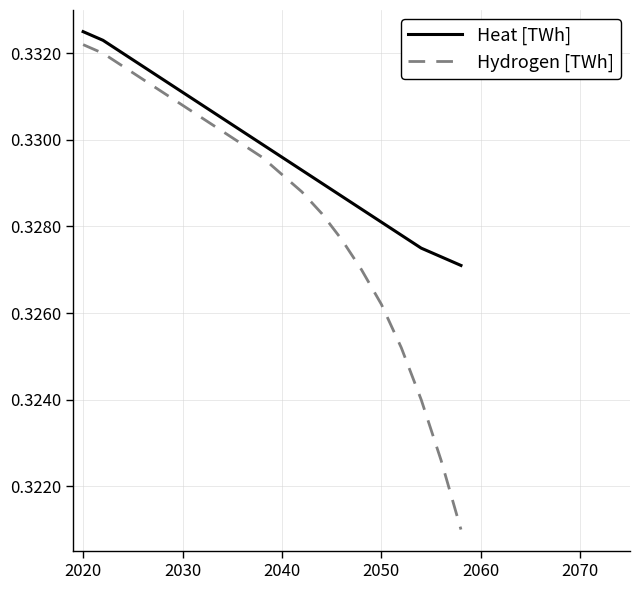

Which series has the largest total across all categories?

Heat [TWh]